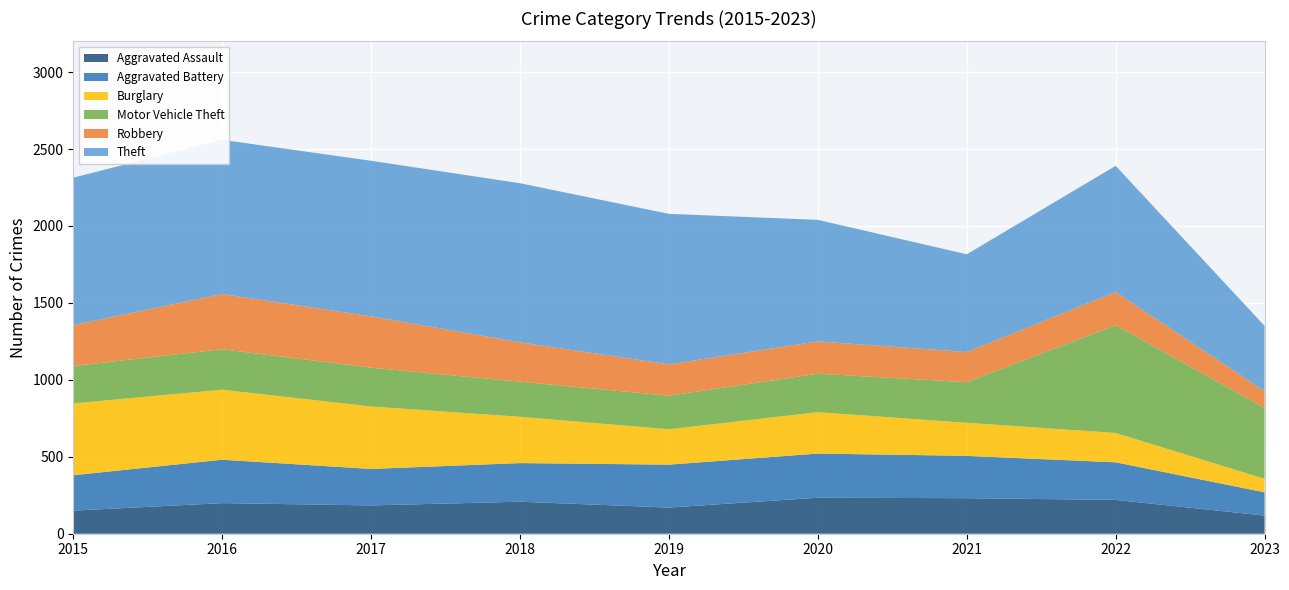

Reading left to right, list all the values displayed in this chart.

Aggravated Assault: 2015=150	2016=199	2017=184	2018=208	2019=170	2020=234	2021=231	2022=220	2023=118
Aggravated Battery: 2015=230	2016=282	2017=237	2018=251	2019=279	2020=287	2021=275	2022=244	2023=151
Burglary: 2015=467	2016=455	2017=406	2018=301	2019=230	2020=269	2021=215	2022=191	2023=88
Motor Vehicle Theft: 2015=243	2016=263	2017=252	2018=228	2019=218	2020=250	2021=264	2022=700	2023=461
Robbery: 2015=266	2016=359	2017=334	2018=256	2019=204	2020=210	2021=196	2022=216	2023=108
Theft: 2015=958	2016=1002	2017=1011	2018=1034	2019=978	2020=790	2021=635	2022=820	2023=425